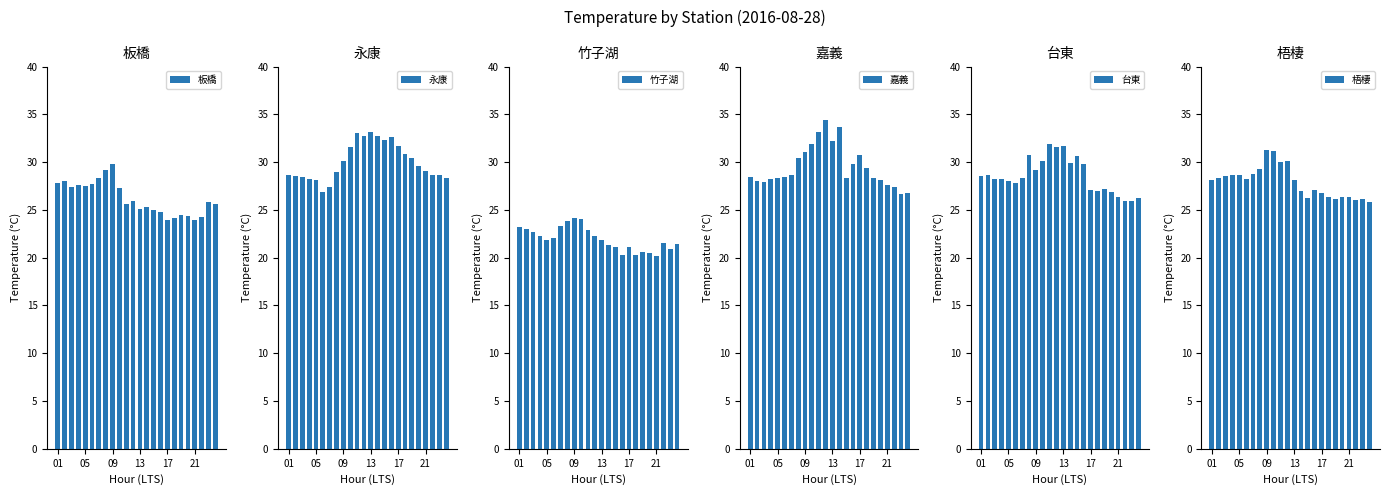

What is the lowest value of the 嘉義 series?

26.7